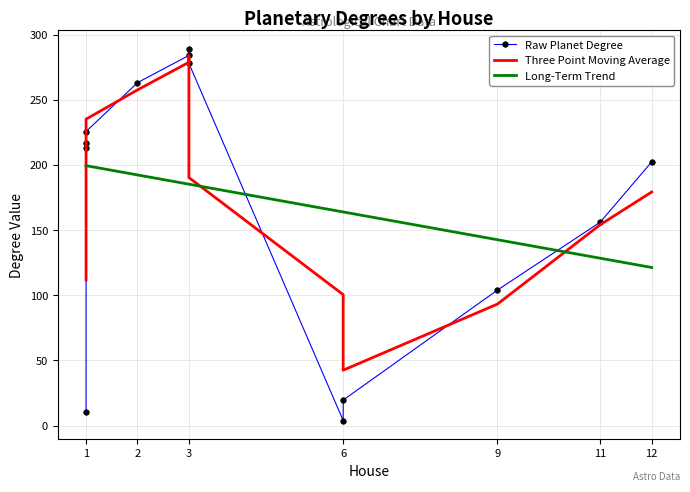

How many interior local peaks does the Three Point Moving Average series have?

1